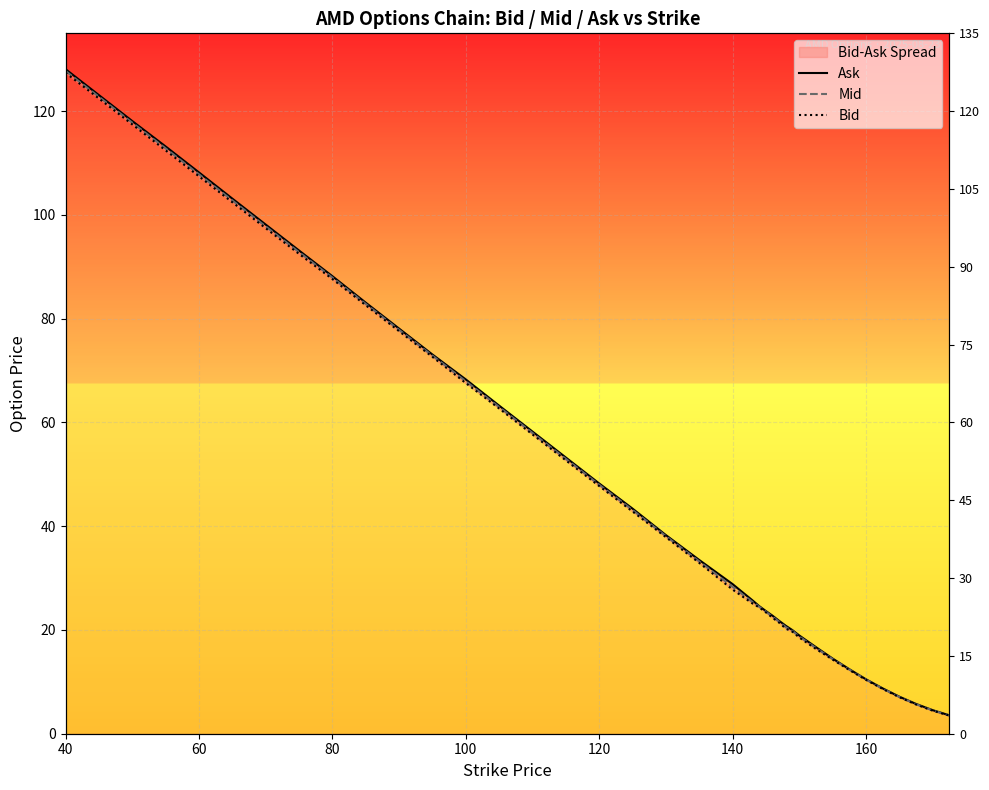

Is it true that Mid equals 26.1 at 29?

False